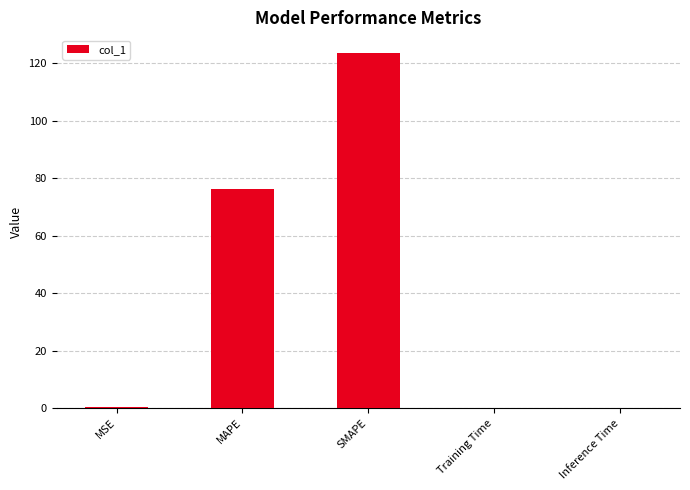

Between SMAPE and Training Time, which is larger?

SMAPE